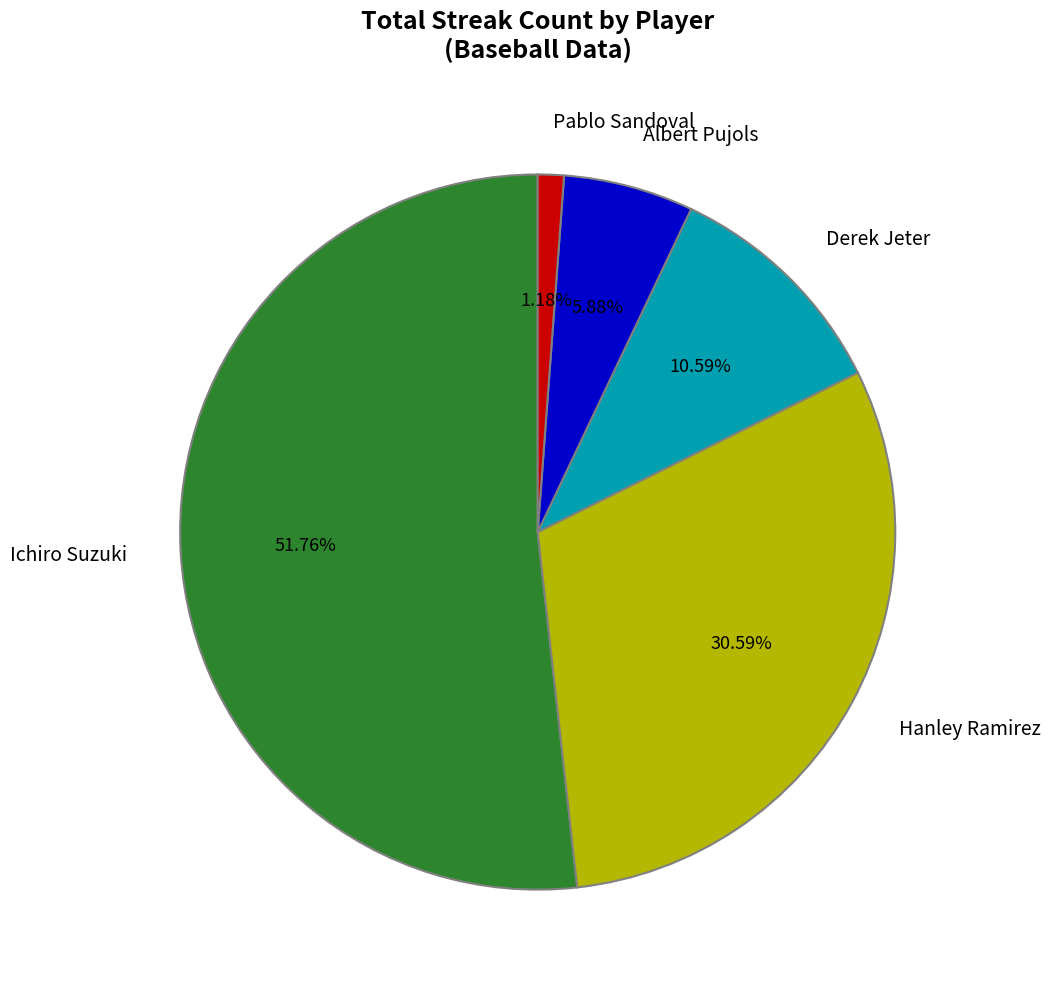

What is the ratio of the value at Hanley Ramirez to the value at Albert Pujols?

5.2